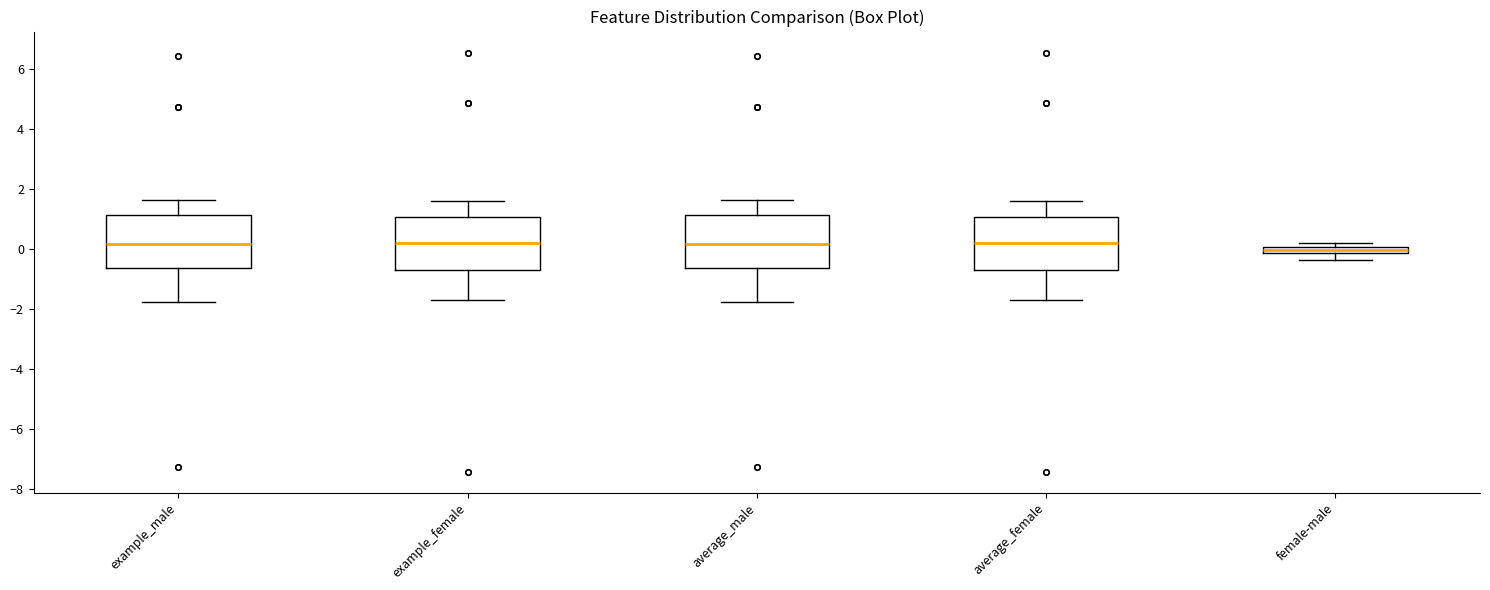

Where is the upper edge of the box for female-male on the y-axis? The values are not printed on the chart, so give them approximately, as read against the axis.

0.0